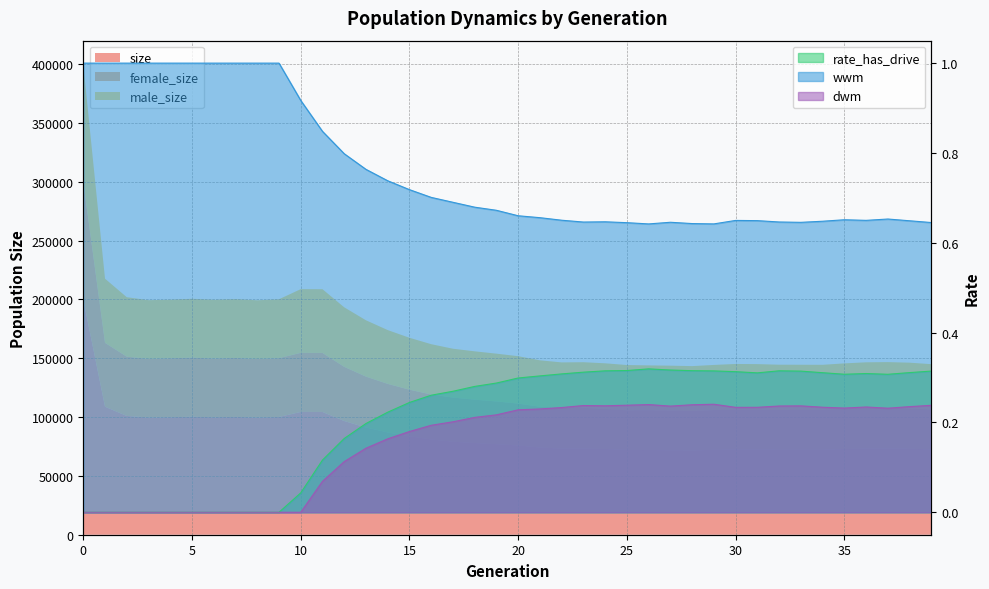

True or false: wwm and dwm intersect in this chart.

False